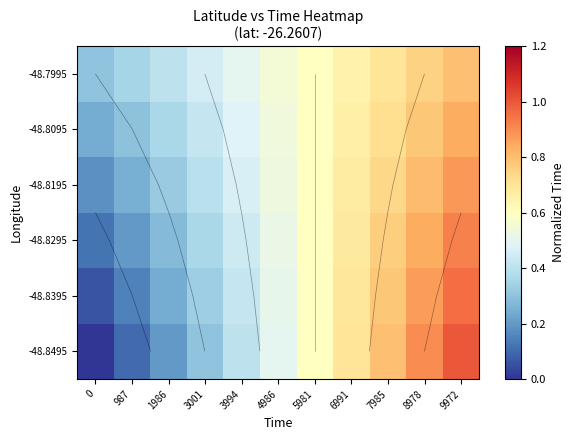

Which category has the highest value in the -48.8295 series?

9972